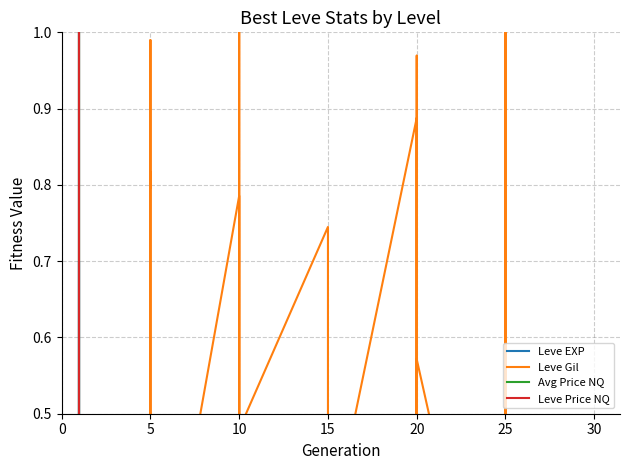

How many data points in Avg Price NQ are above 0?

36